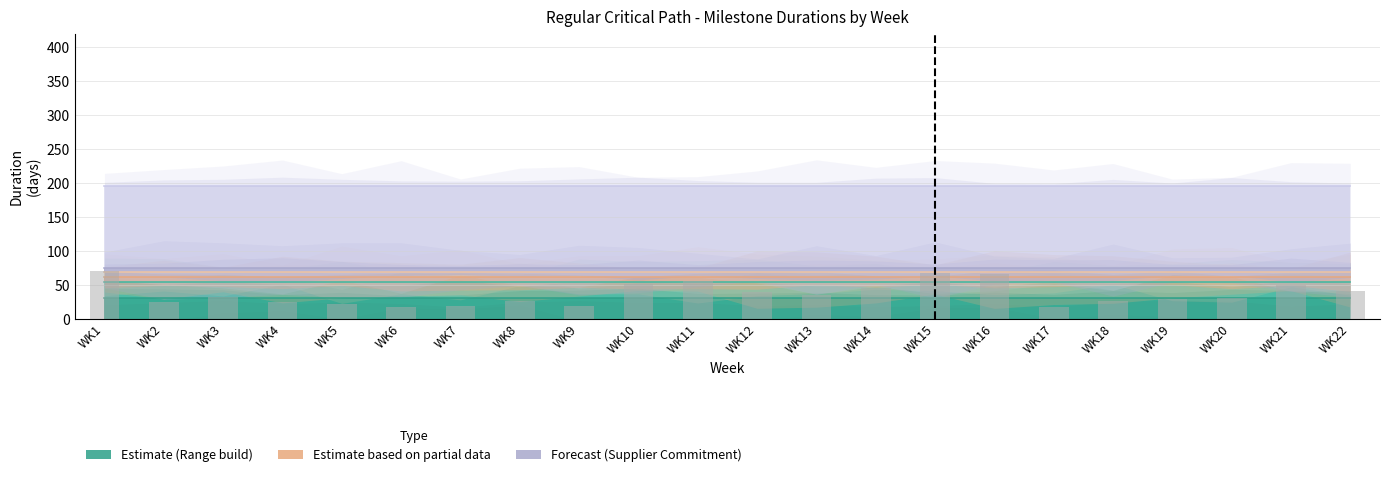

What is the difference between the maximum and second lowest values?

52.6